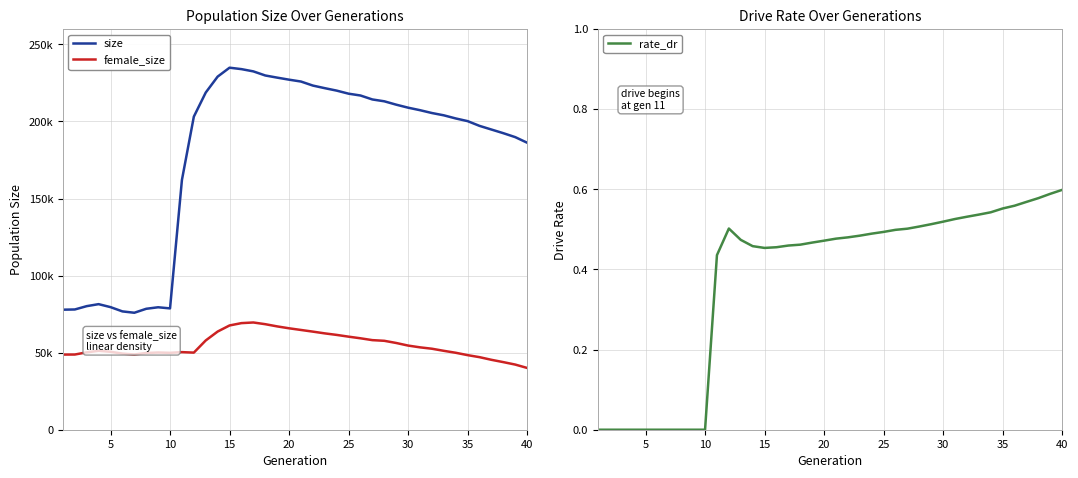

The value of female_size at 0 is 17733.3. True or false?

False